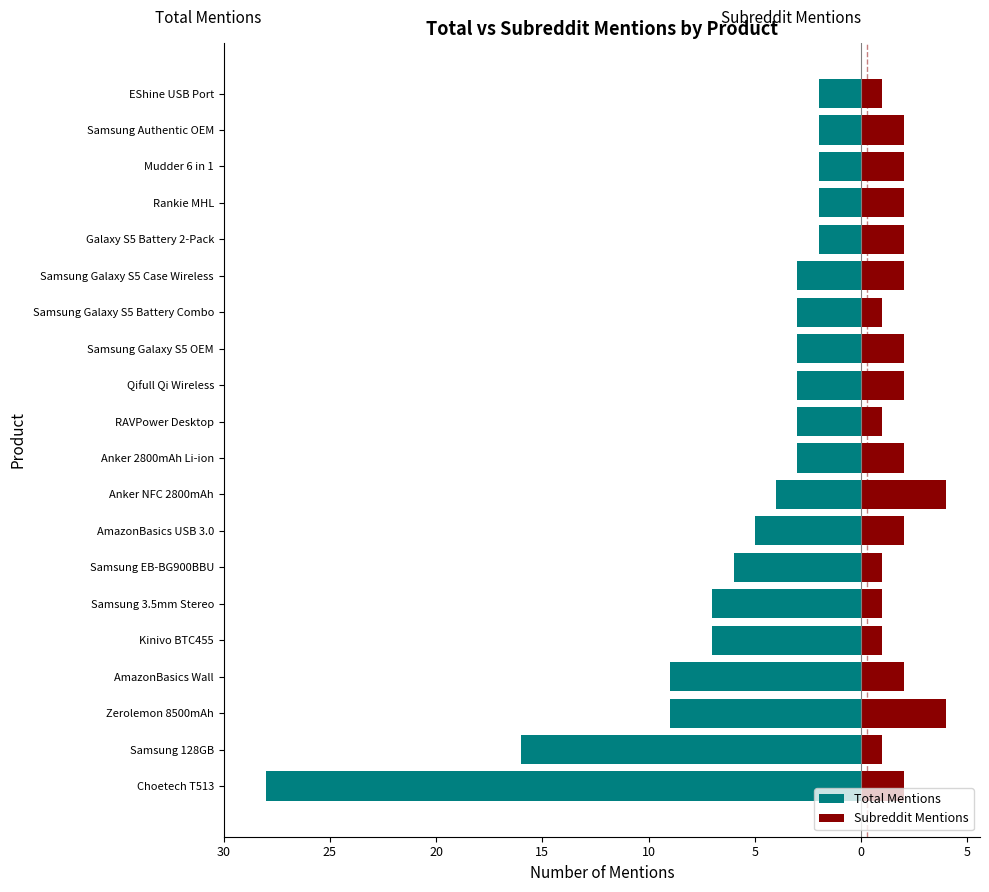

What is the sum of all Subreddit Mentions values?

37